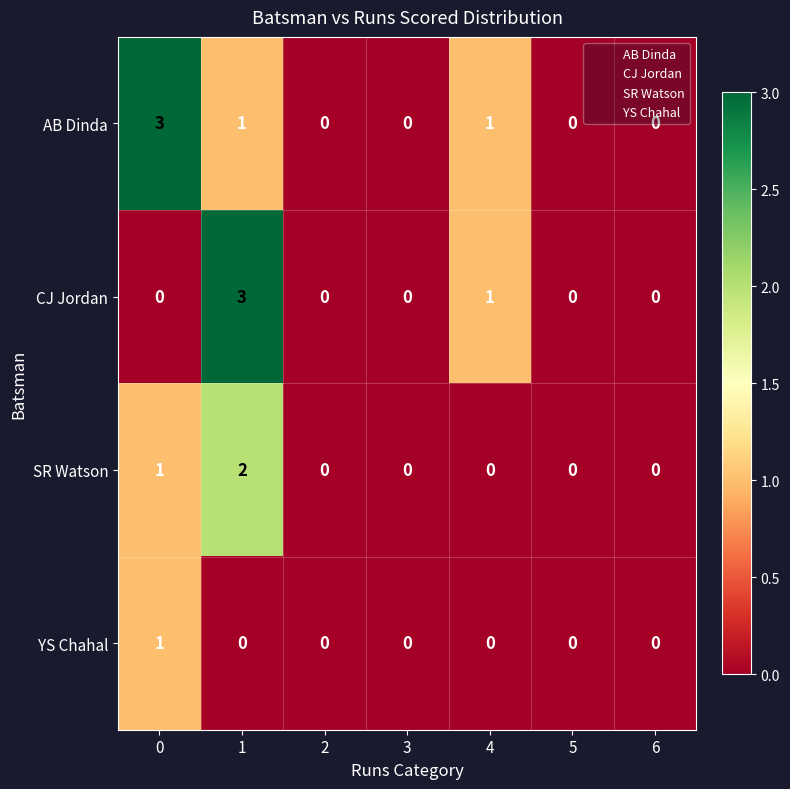

What is the maximum value shown in the chart?

3